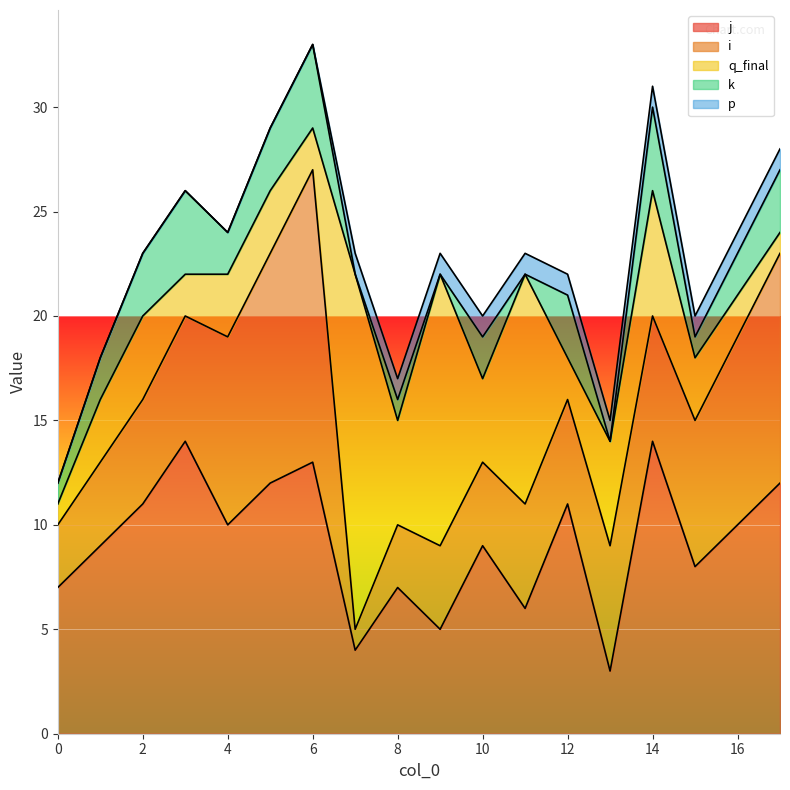

What is the average value of the q_final series?

5